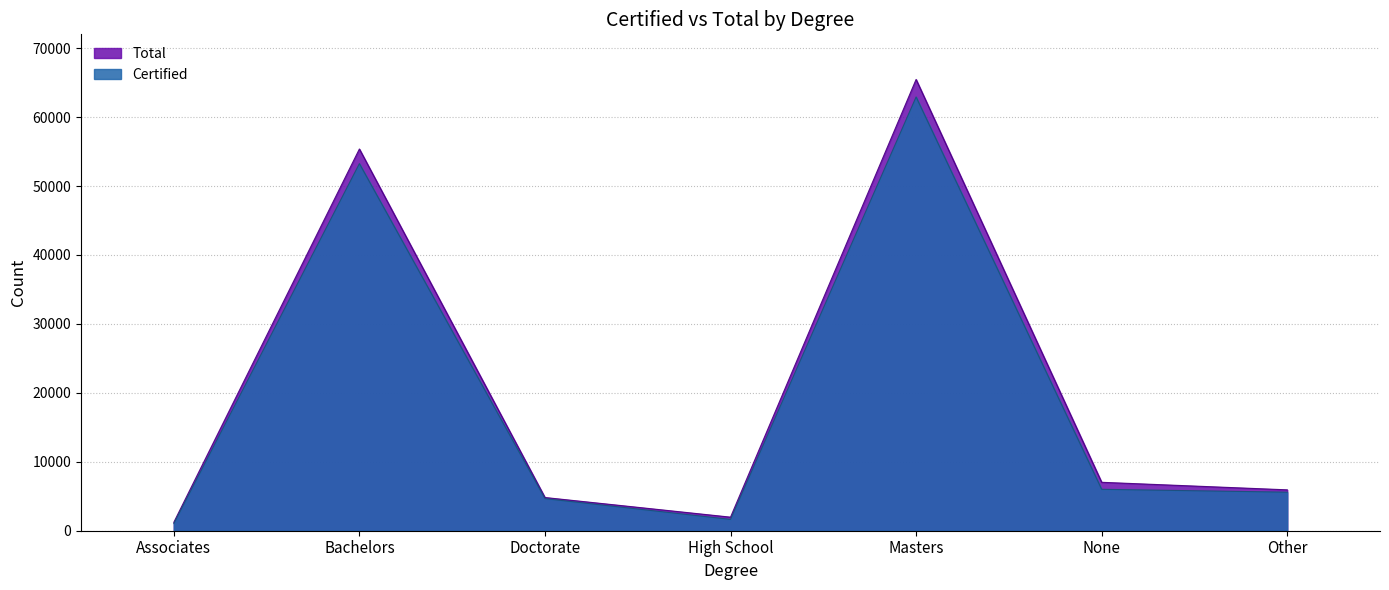

At which category does Total reach its first local valley?

High School